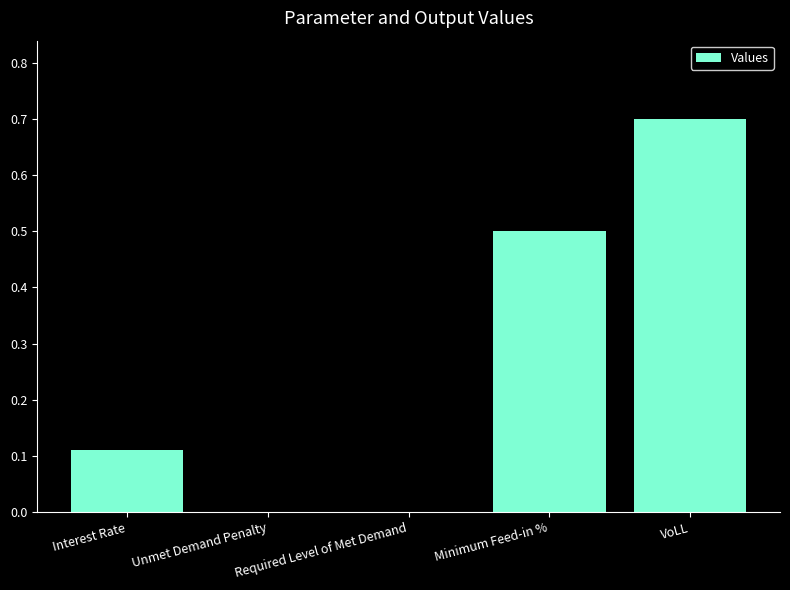

The value at Unmet Demand Penalty is 0.5. True or false?

False